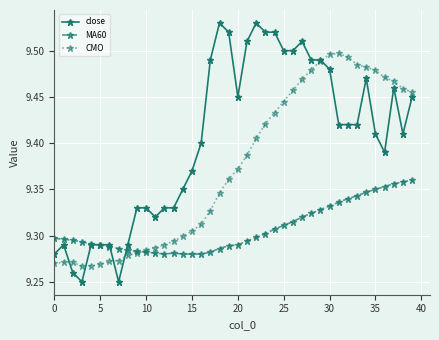

True or false: close has more than 1 interior local peaks.

True